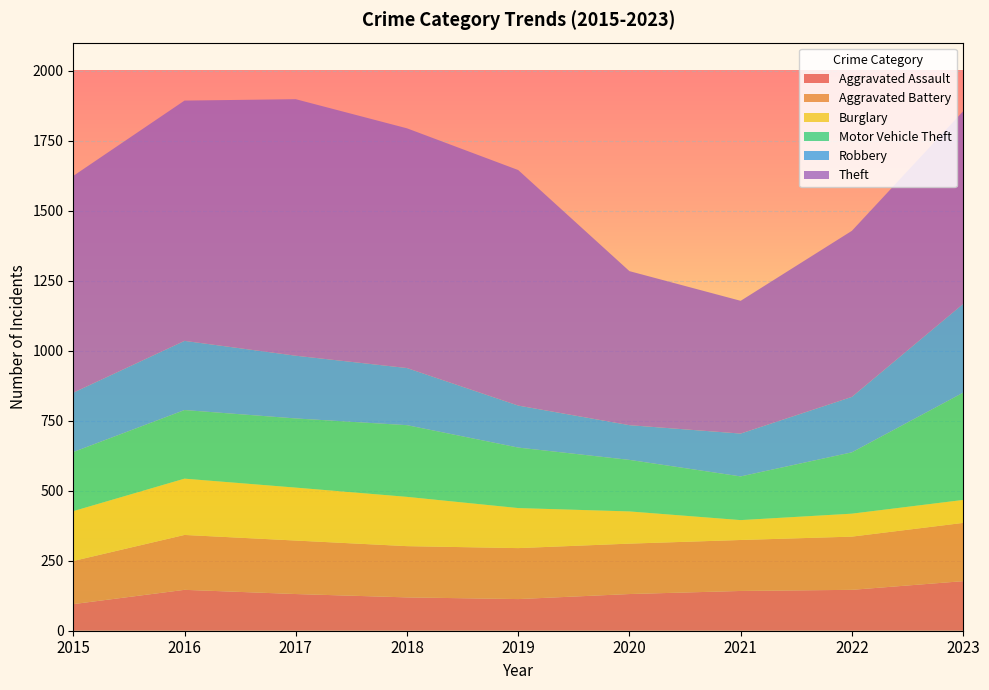

Reading left to right, extract all data points from this chart.

Aggravated Assault: 95	146	131	119	113	131	142	146	177
Aggravated Battery: 154	196	191	183	182	180	182	190	208
Burglary: 178	201	189	176	143	115	71	82	82
Motor Vehicle Theft: 211	245	247	256	216	184	156	219	383
Robbery: 212	247	224	204	150	124	153	198	317
Theft: 774	858	916	856	841	550	474	593	688